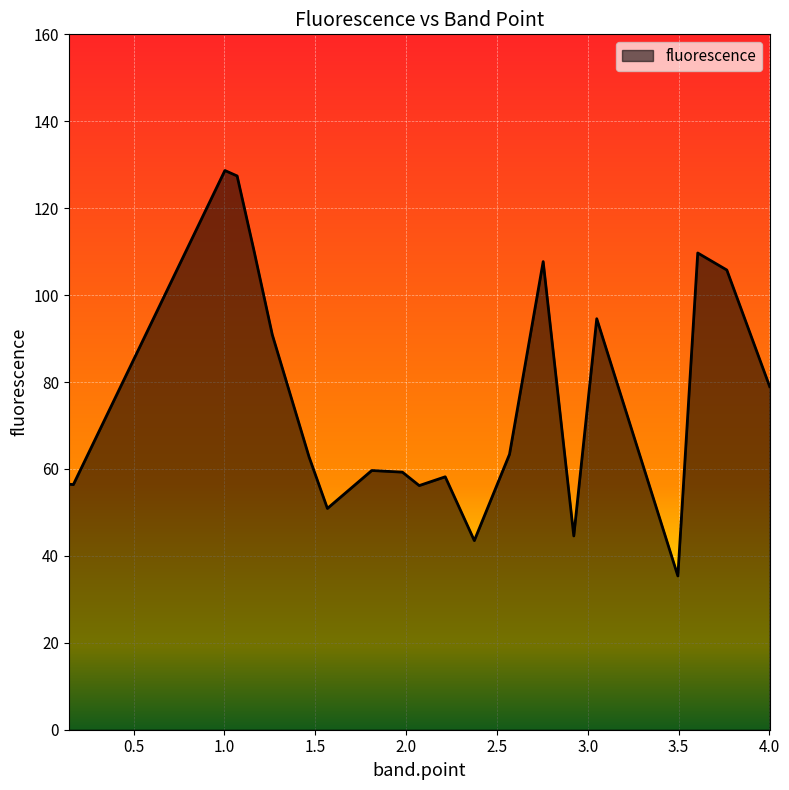

What is the difference between the maximum and minimum values?

93.3